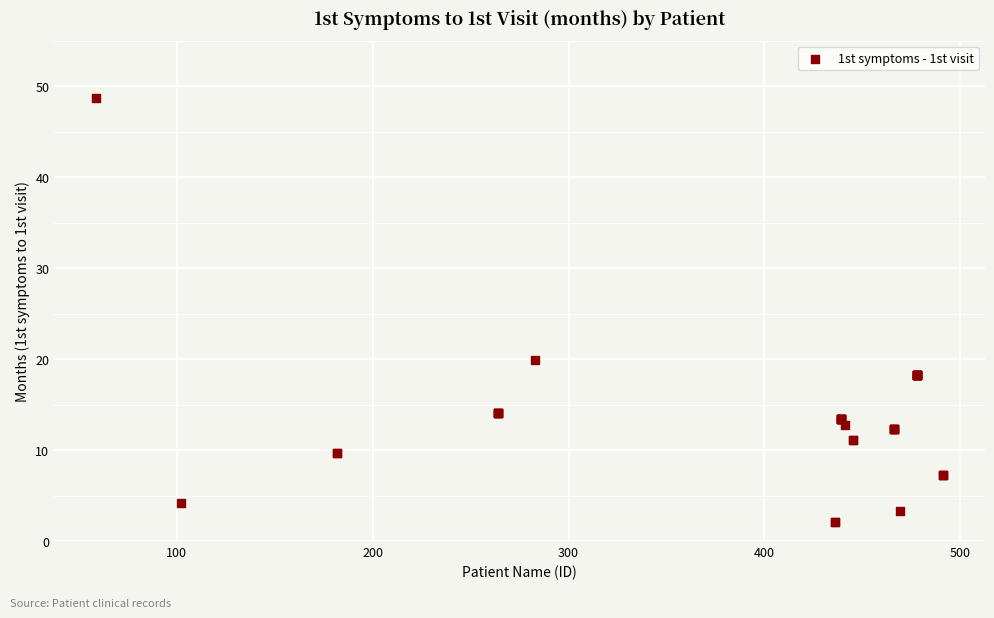

What Y value in the scatter plot is closest to 25?

19.9